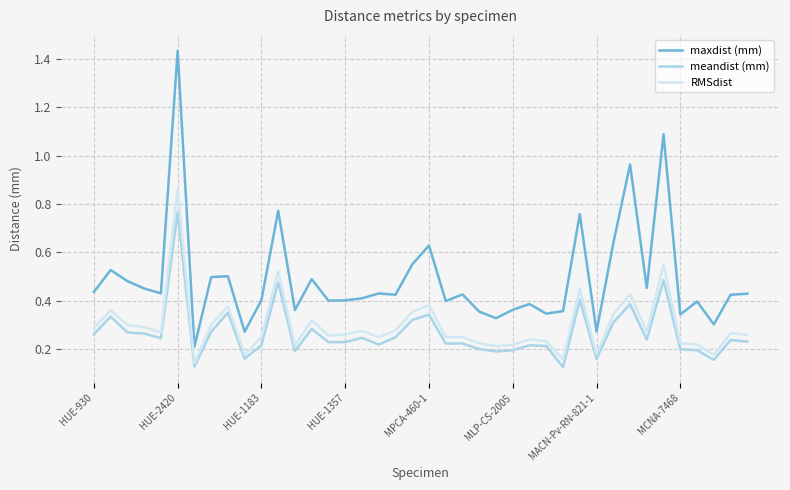

What are all the series names shown in the legend?

maxdist (mm), meandist (mm), RMSdist